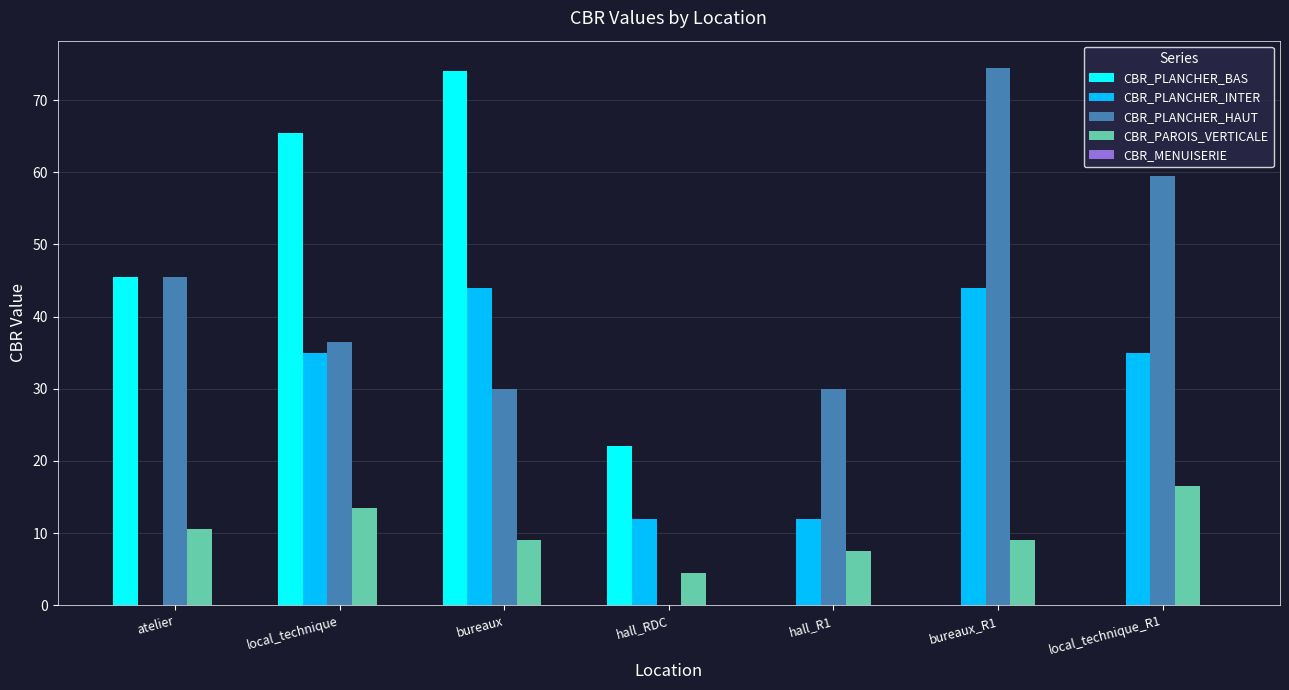

Which series changed the most between bureaux and hall_R1?

CBR_PLANCHER_BAS